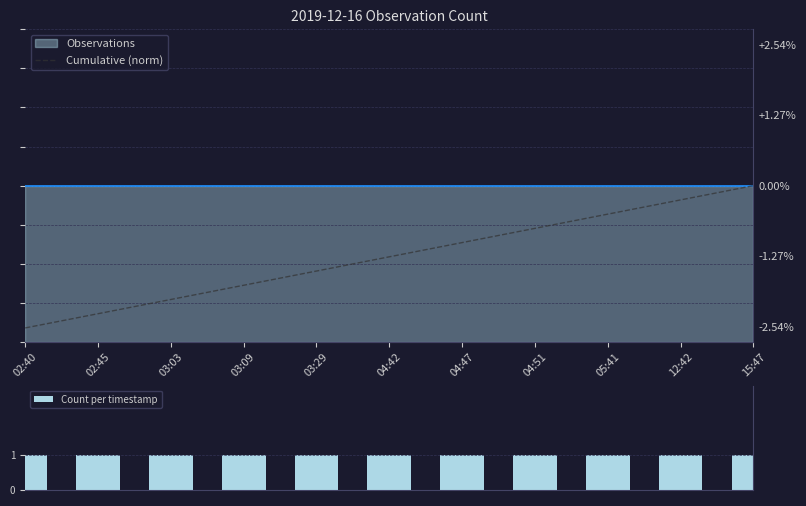

Rank the series at 04:51 from highest to lowest value.

Count per timestamp, Cumulative (norm)